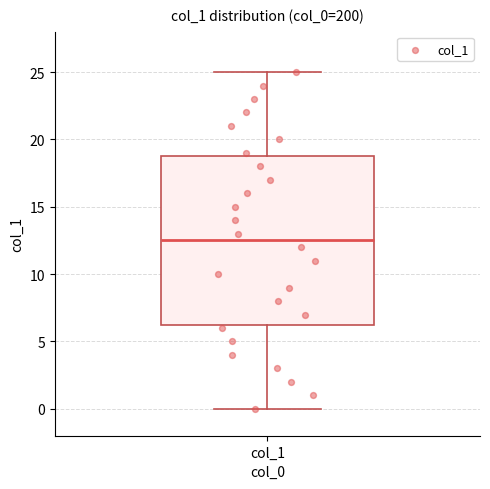

Where is the upper edge of the box for col_1 on the y-axis? The values are not printed on the chart, so give them approximately, as read against the axis.

19.0